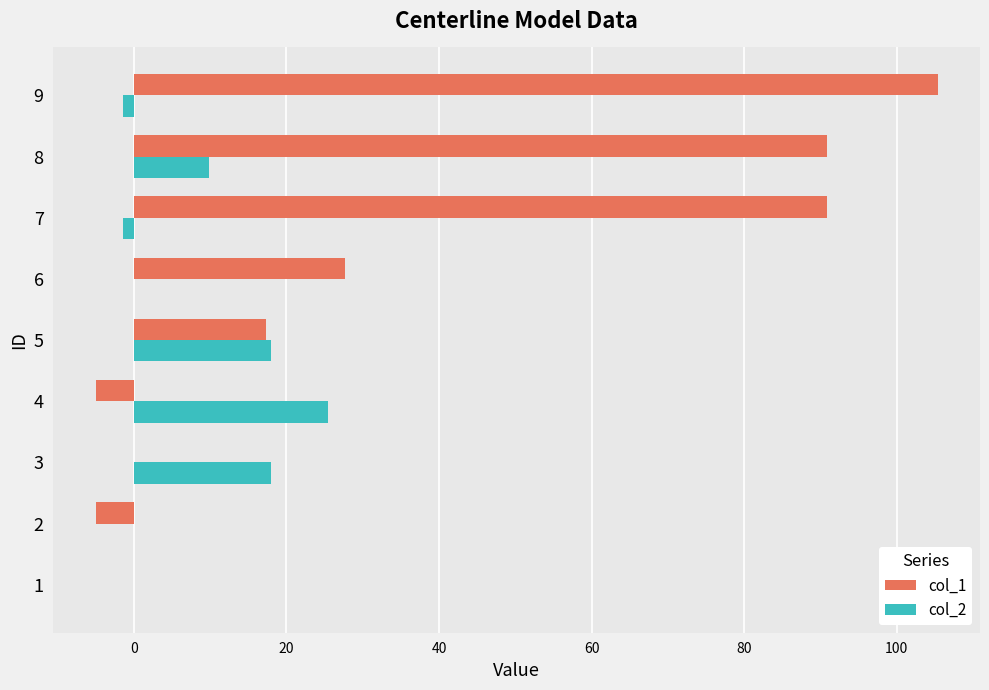

At which category is the sum across all series the highest?

9